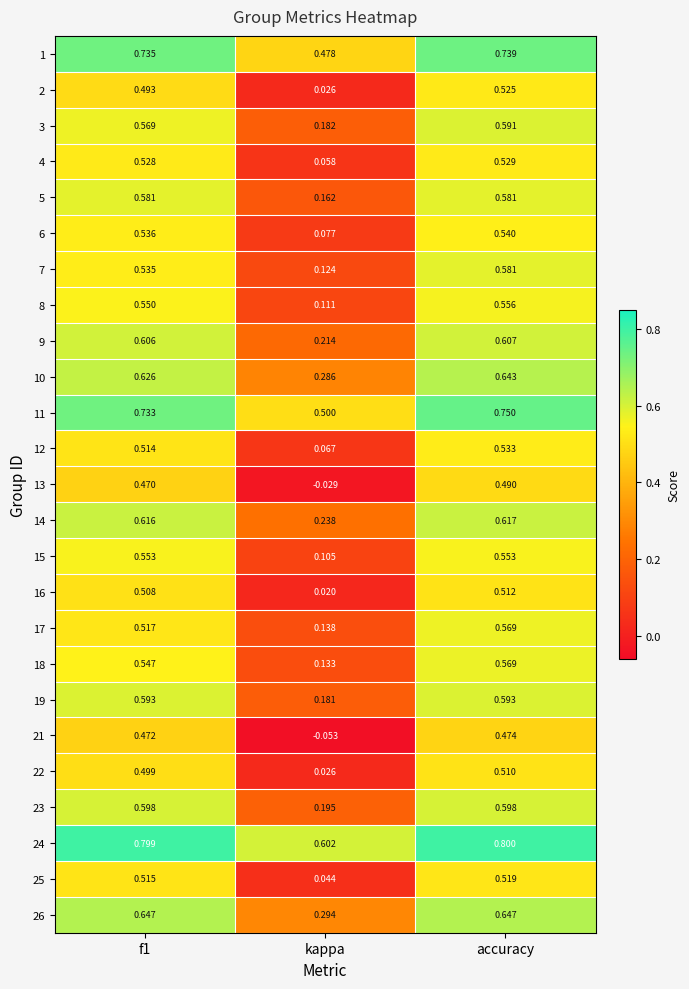

At which category does the chart reach its minimum across all series?

kappa